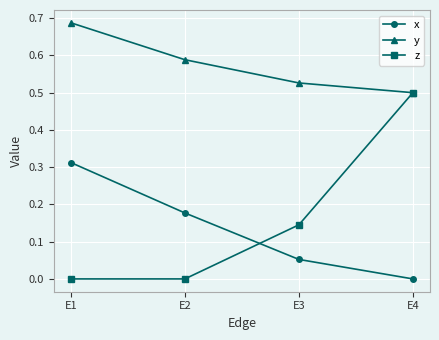

Which series ends up on top after the final intersection of x and z?

z